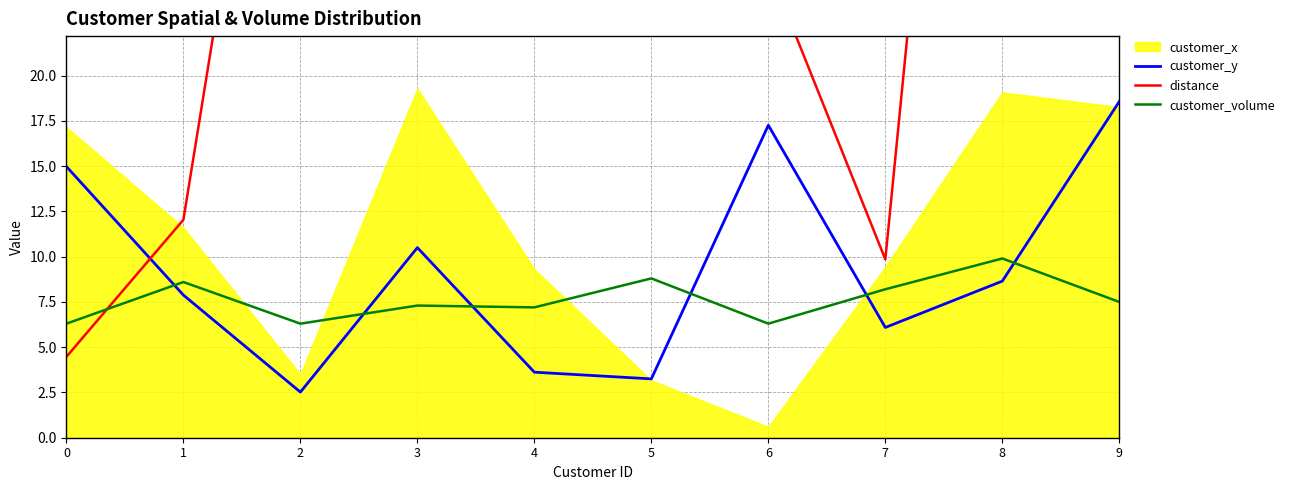

At which category is the sum across all series the highest?

3